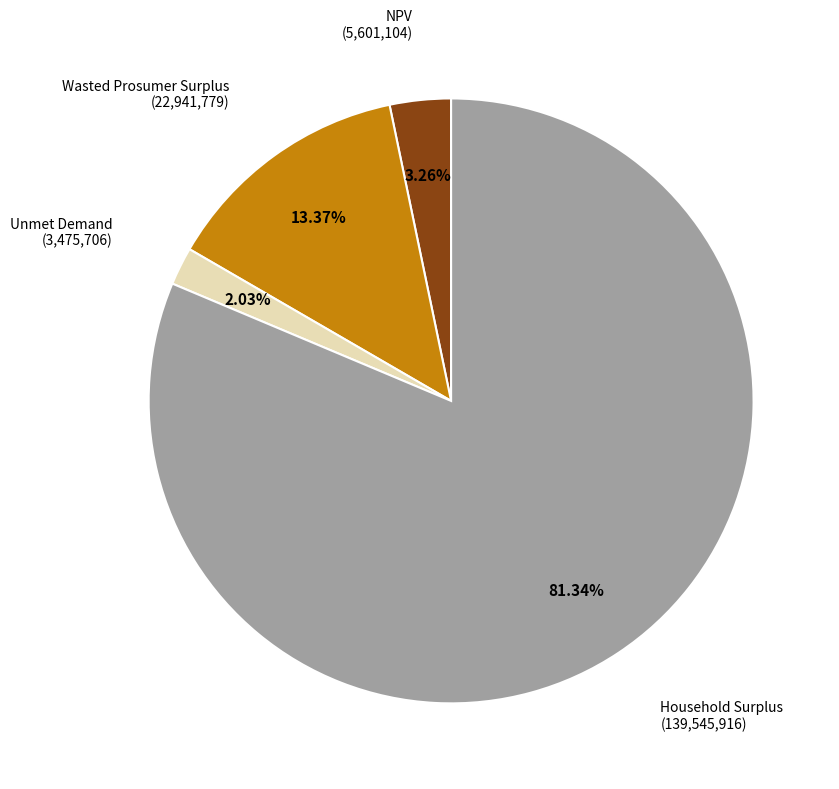

Is there a majority slice in this chart?

Yes